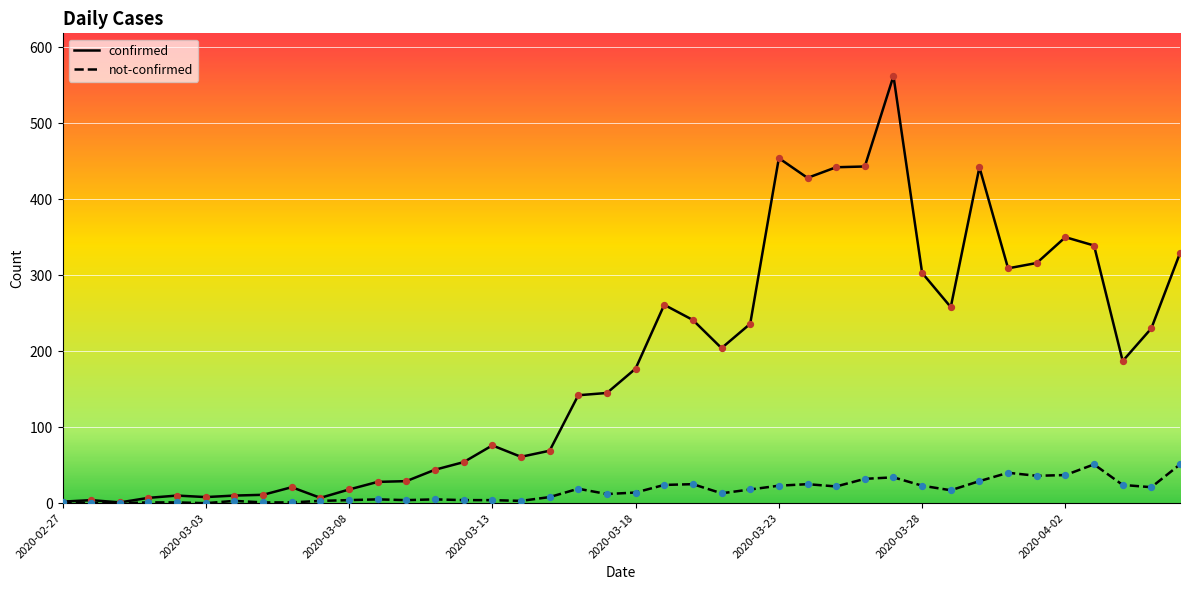

Which series has the widest spread of values?

confirmed